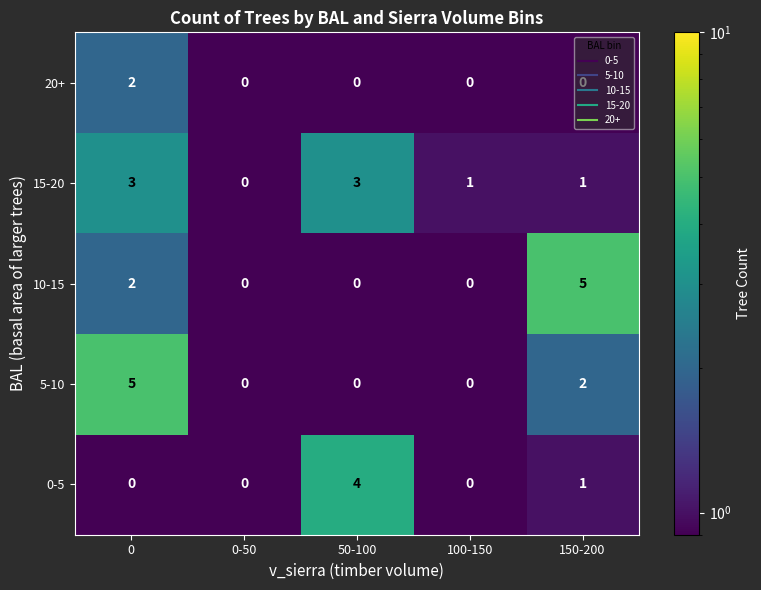

The 10-15 series shows 0 at 100-150. True or false?

True